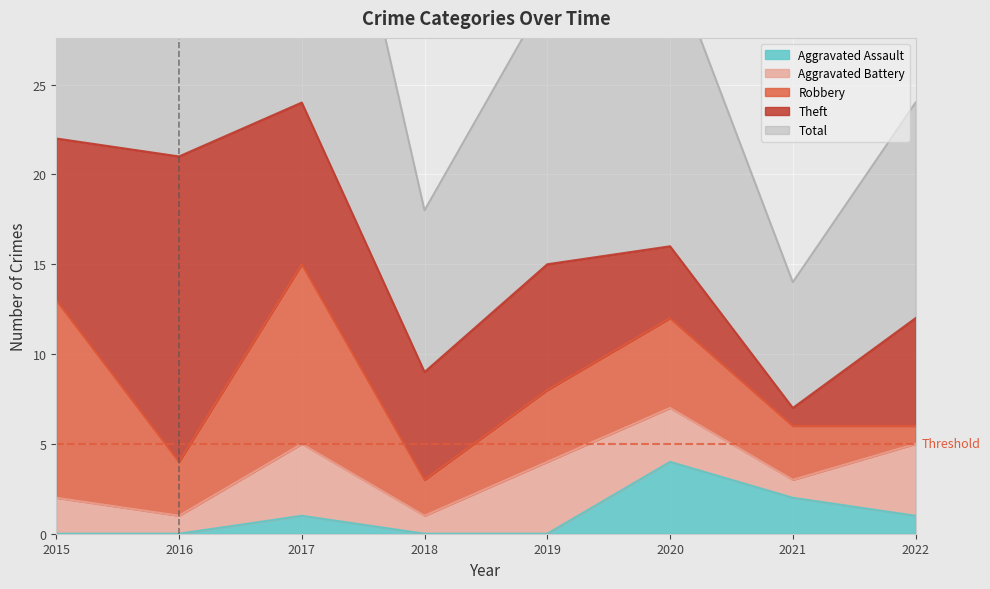

True or false: Theft and Total intersect in this chart.

False